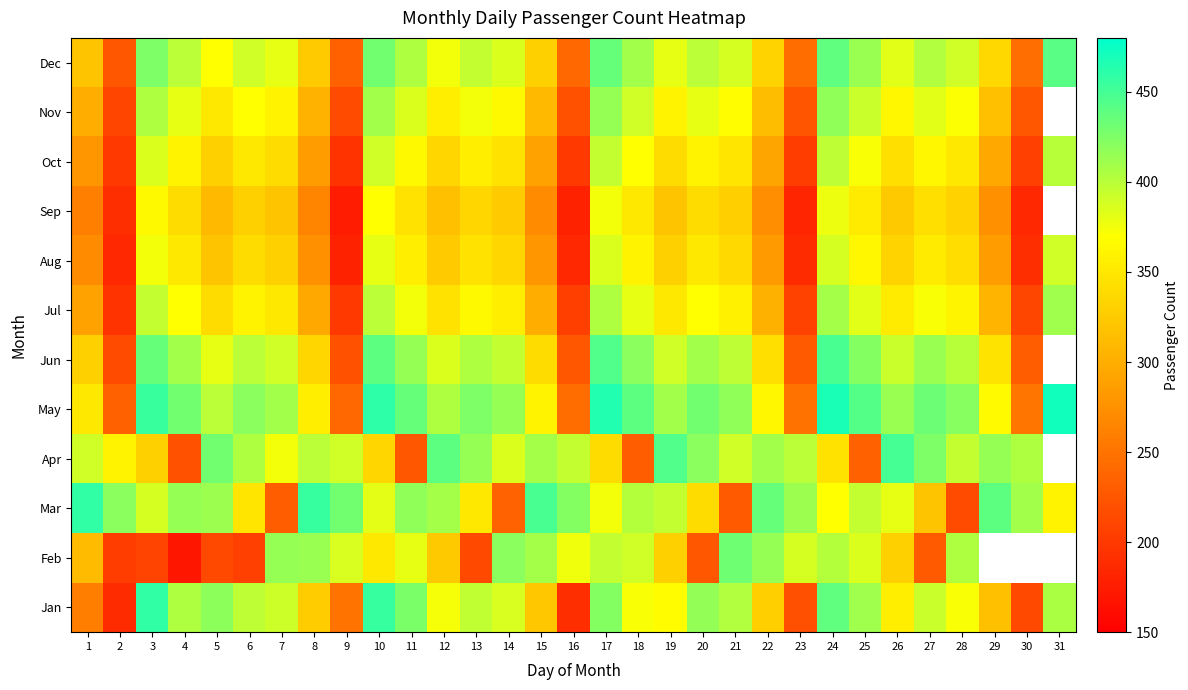

Rank the series by their maximum value, from lowest to highest.

Sep, Aug, Oct, Jul, Nov, Feb, Dec, Jun, Apr, Jan, Mar, May